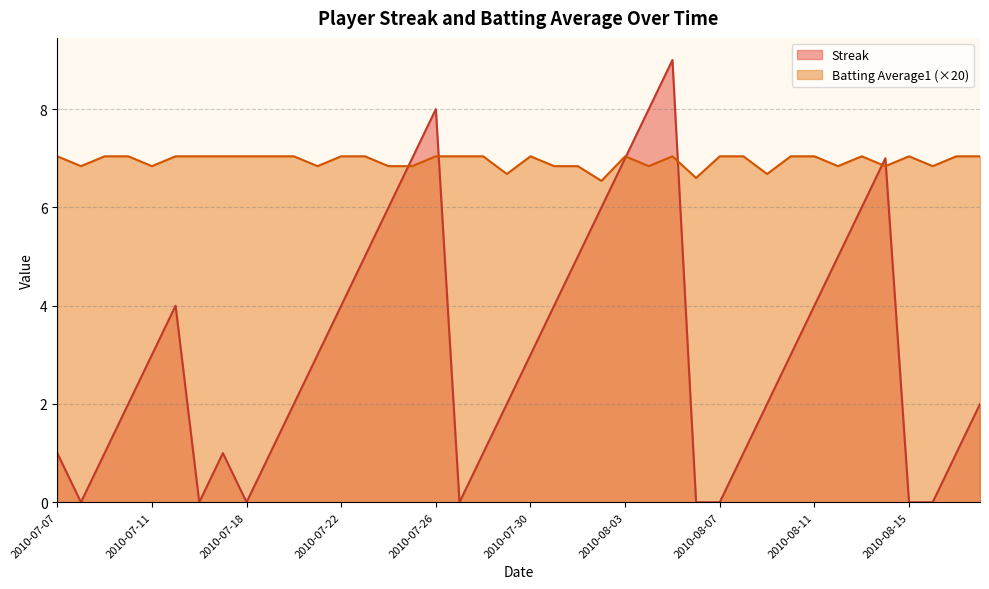

Is the value of Streak at 2010-08-14 greater than the value of Batting Average1 at 2010-07-08?

Yes